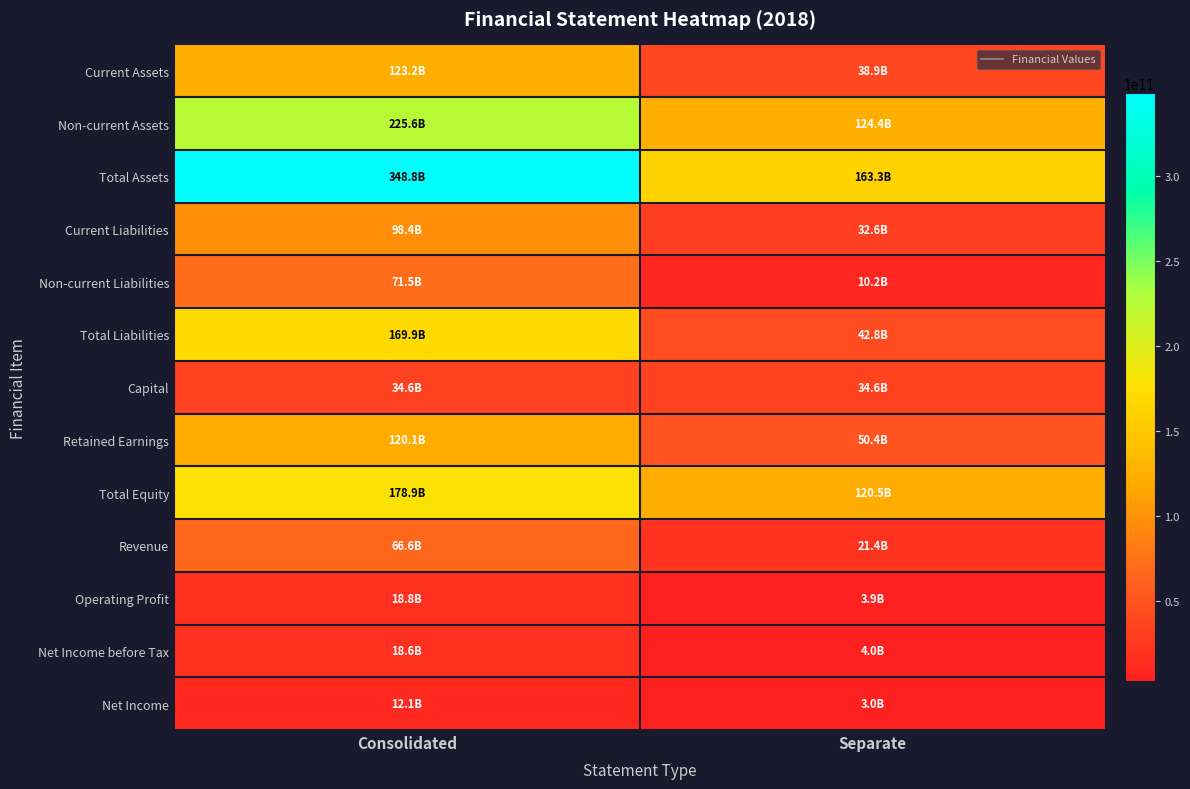

At how many categories does at least one series exceed 343412573650?

1